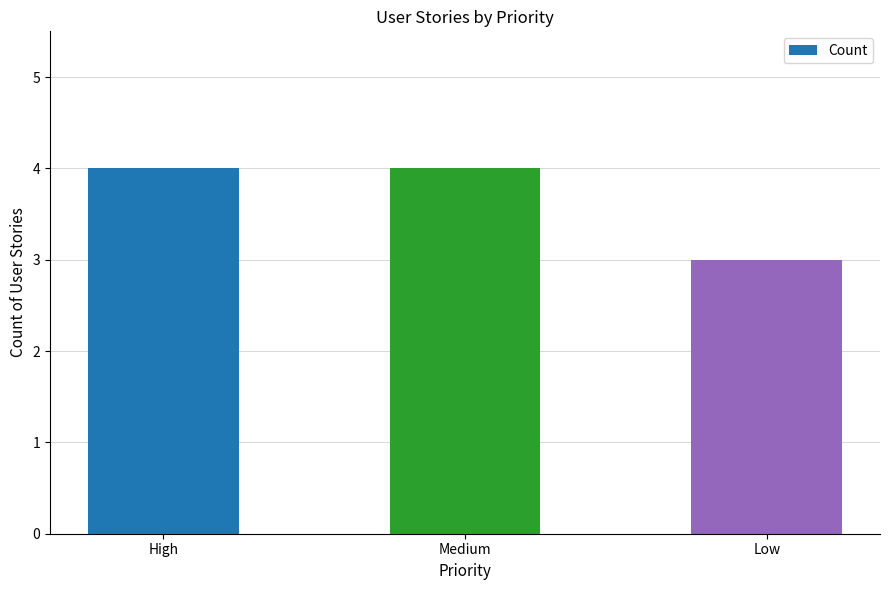

What is the minimum value shown in the chart?

3